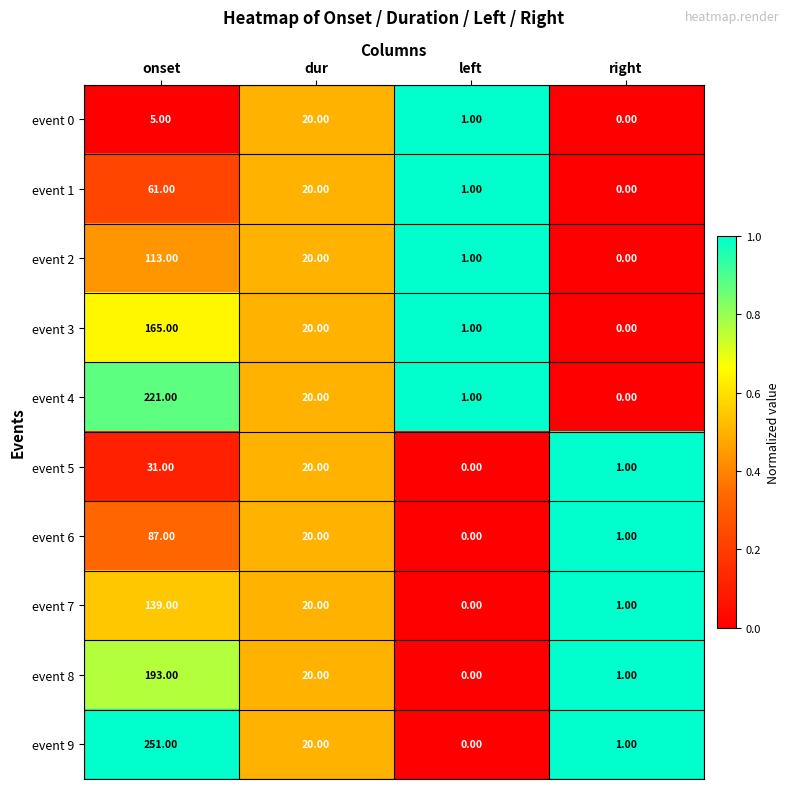

Which series has the largest total across all categories?

event 9